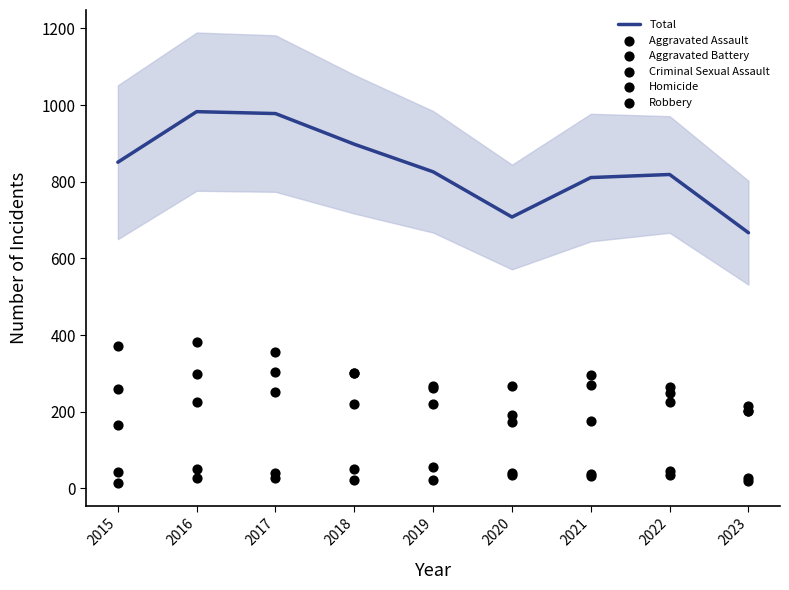

Which series reaches the maximum Y coordinate?

Total